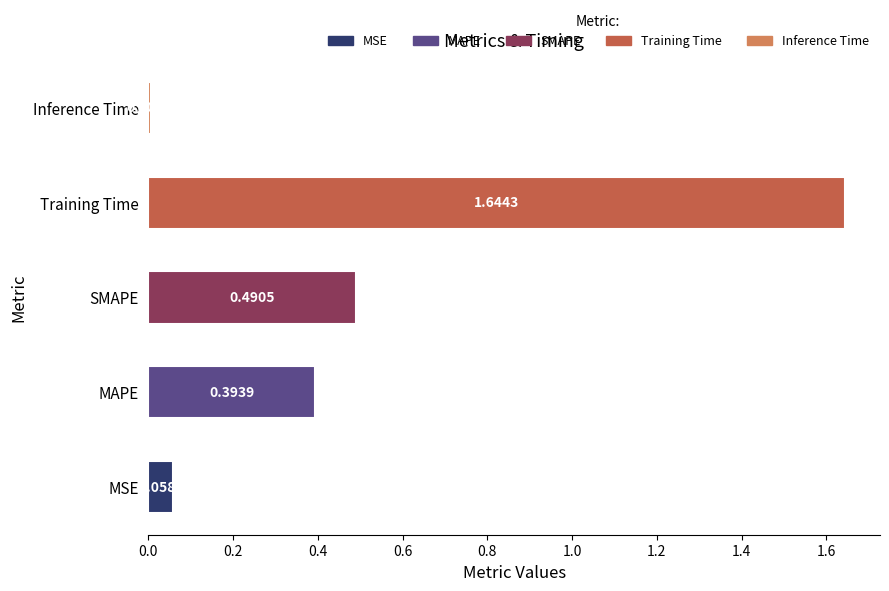

What is the sum of all values?

2.6